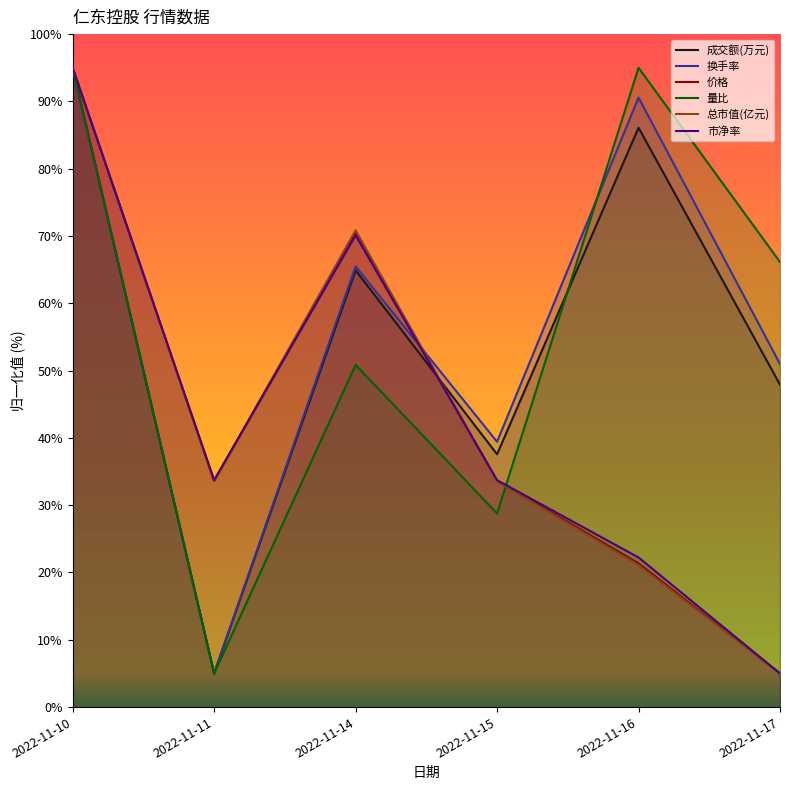

What is the value of the 量比 point at the 3rd from the left?

50.8